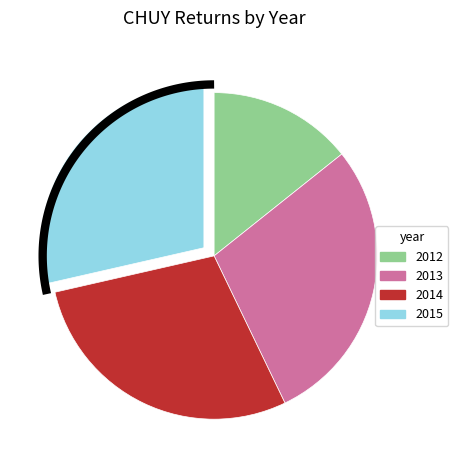

Which slice is the largest?

2013